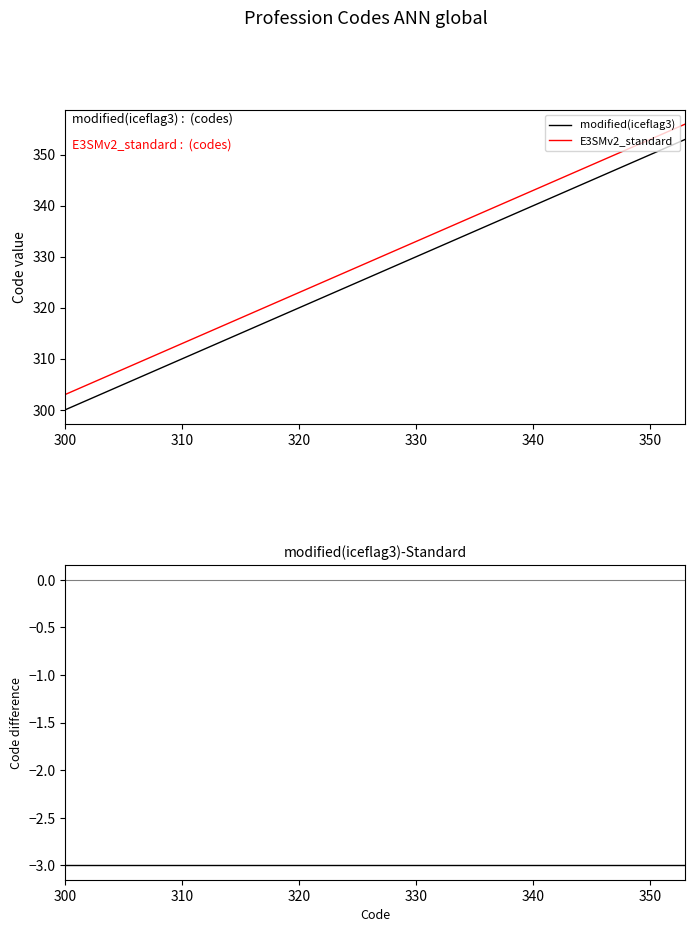

True or false: modified(iceflag3) and E3SMv2_standard intersect in this chart.

False